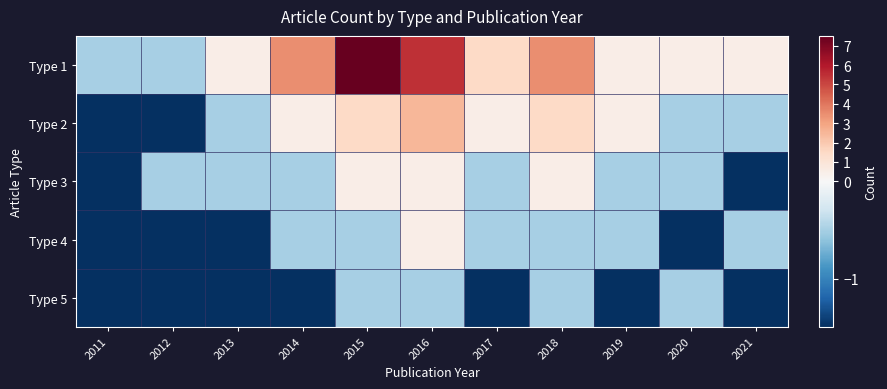

Which series has the largest total across all categories?

Type 1